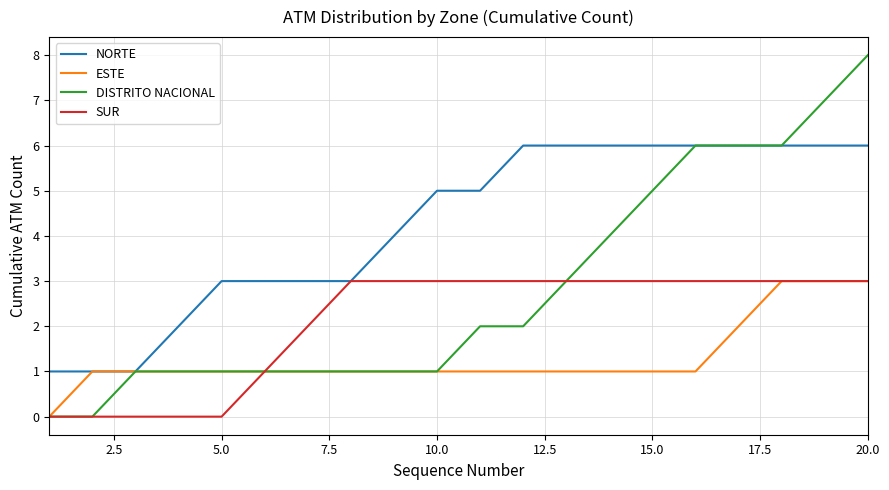

Rank the series by their average value, from lowest to highest.

ESTE, SUR, DISTRITO NACIONAL, NORTE